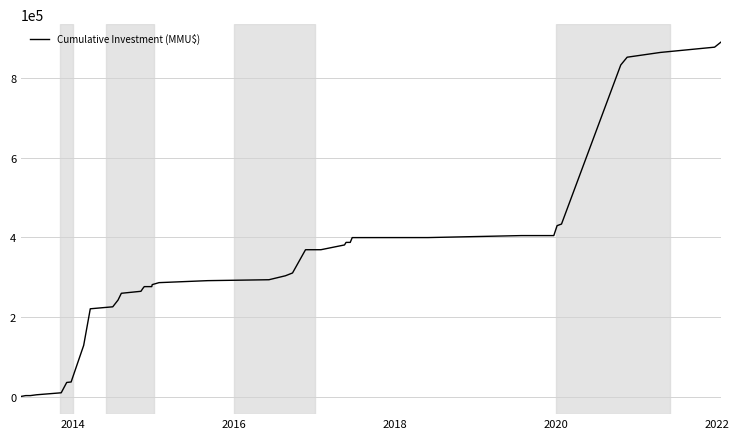

How many values are below 293610?

20